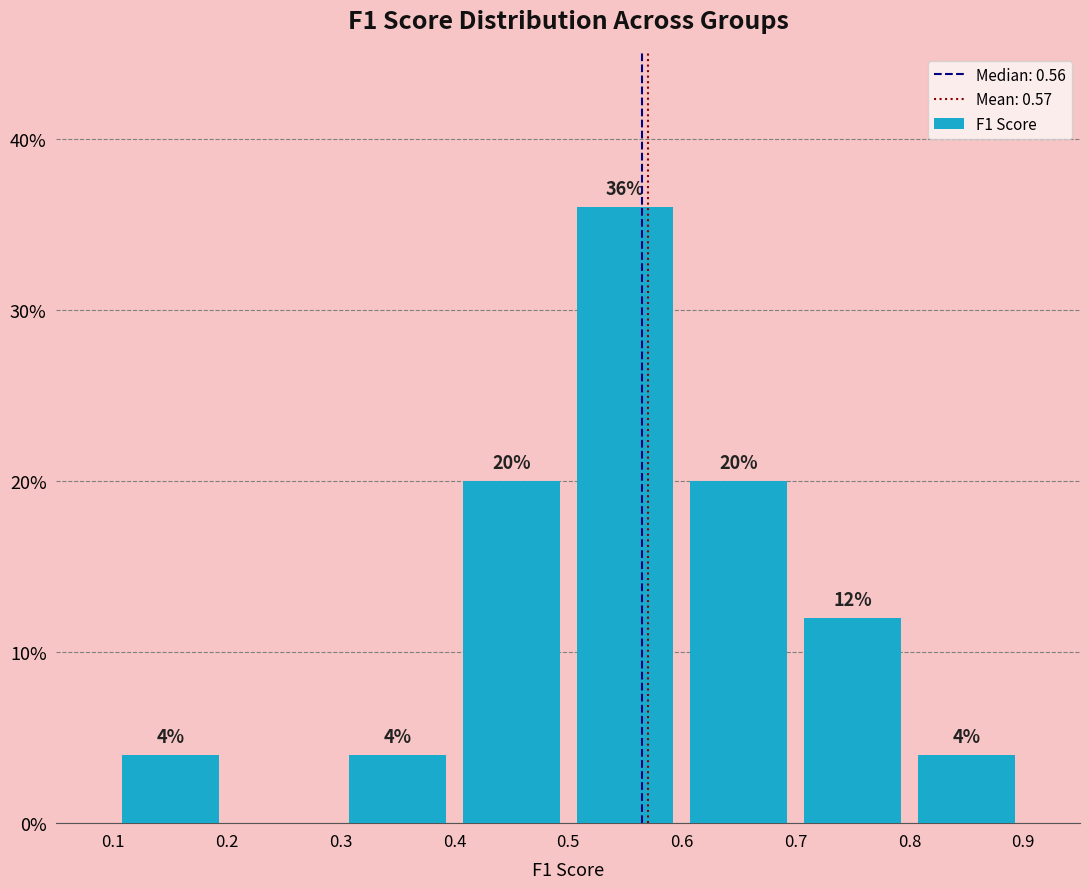

Which range on the x-axis has the tallest bar?

0.5 to 0.6